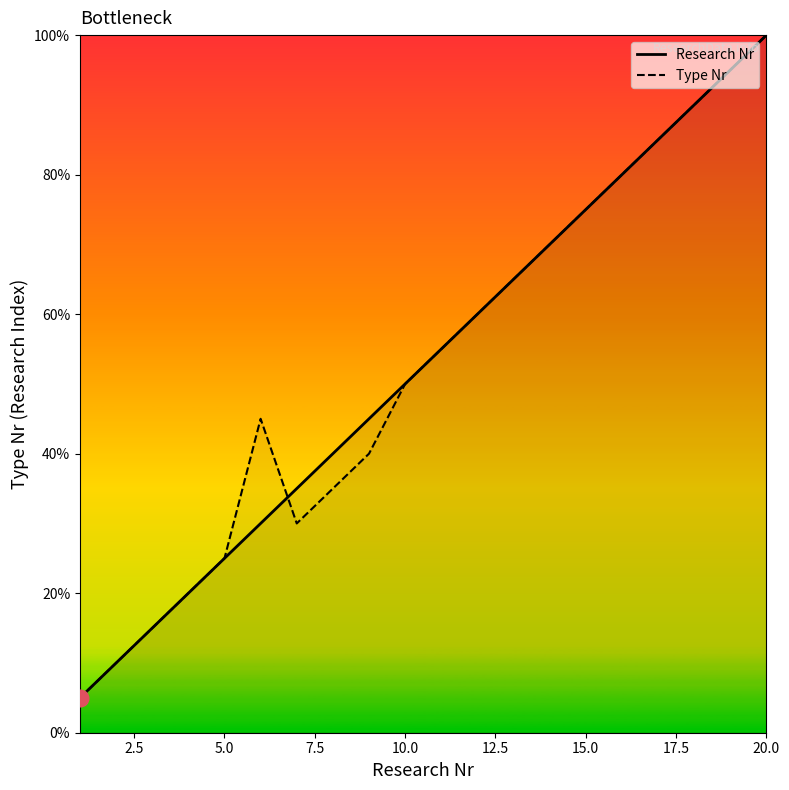

Which category has the highest value in the Research Nr series?

20.0